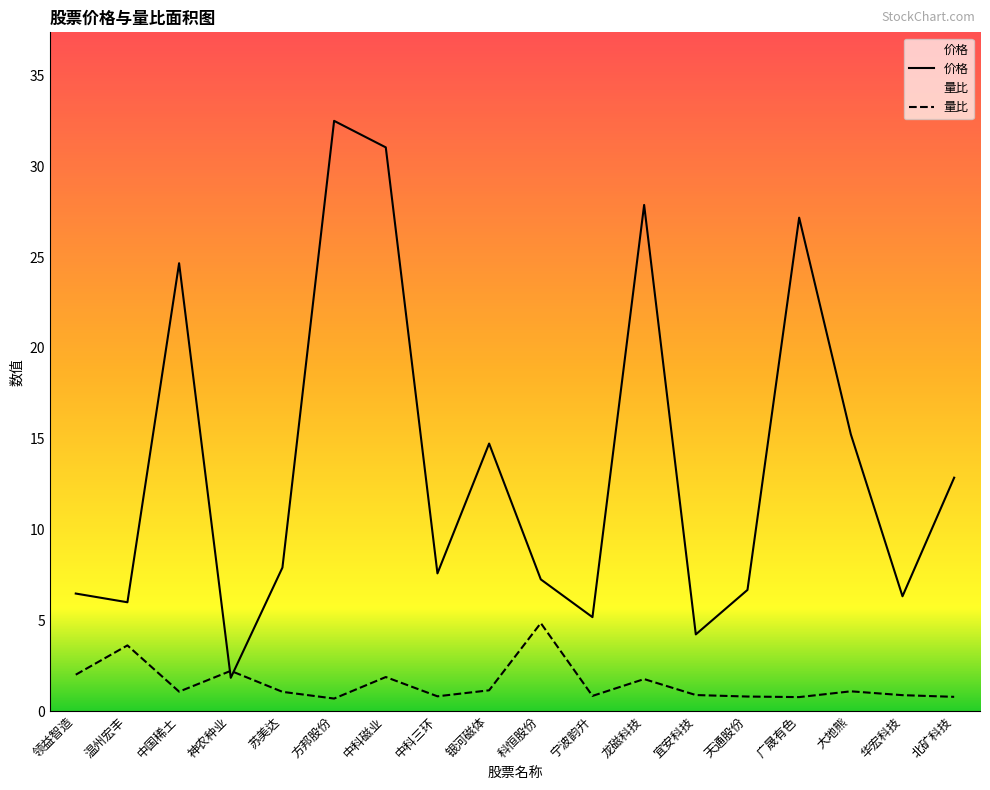

What is the total value across all series at 中科磁业?

32.9